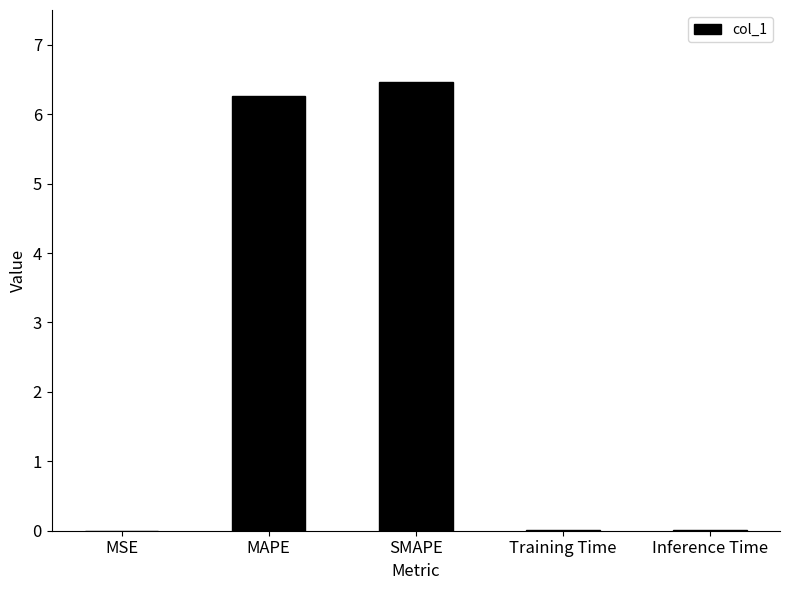

What is the change in value from MSE to MAPE?

+6.3